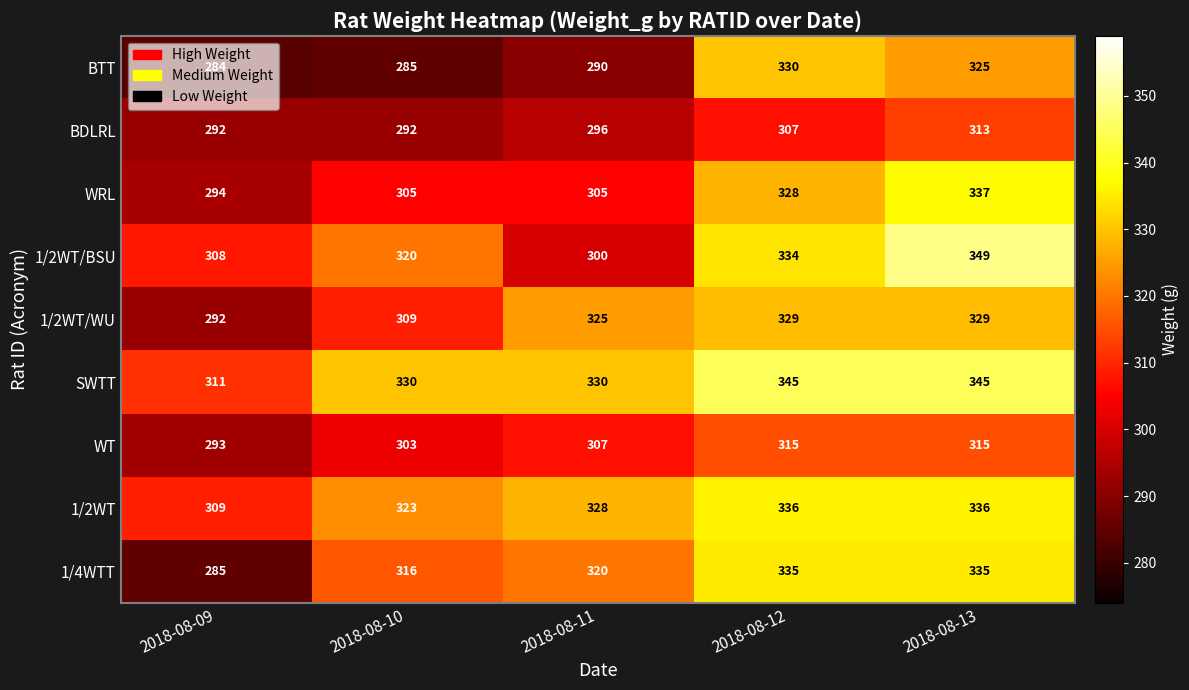

List the series in order of their peak value, highest first.

1/2WT/BSU, SWTT, WRL, 1/2WT, 1/4WTT, BTT, 1/2WT/WU, WT, BDLRL